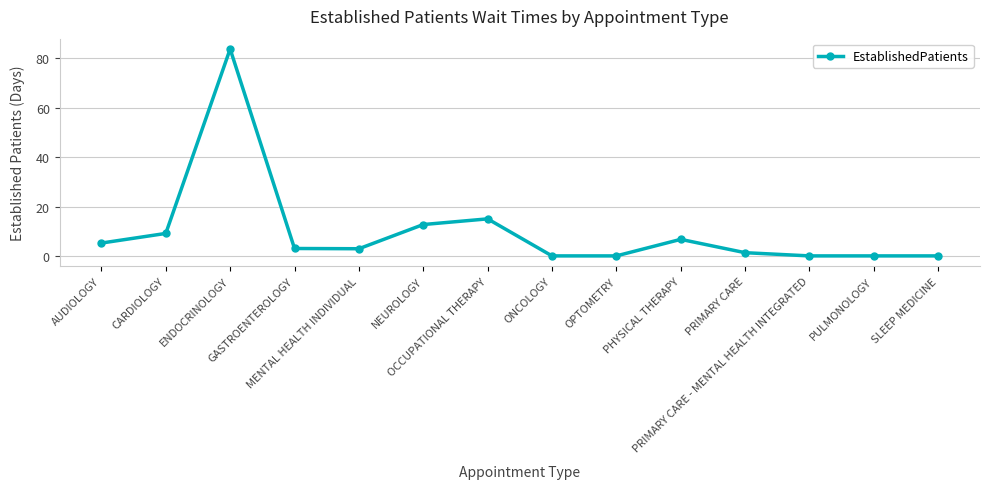

True or false: there are more than 2 points higher than both neighbors.

True